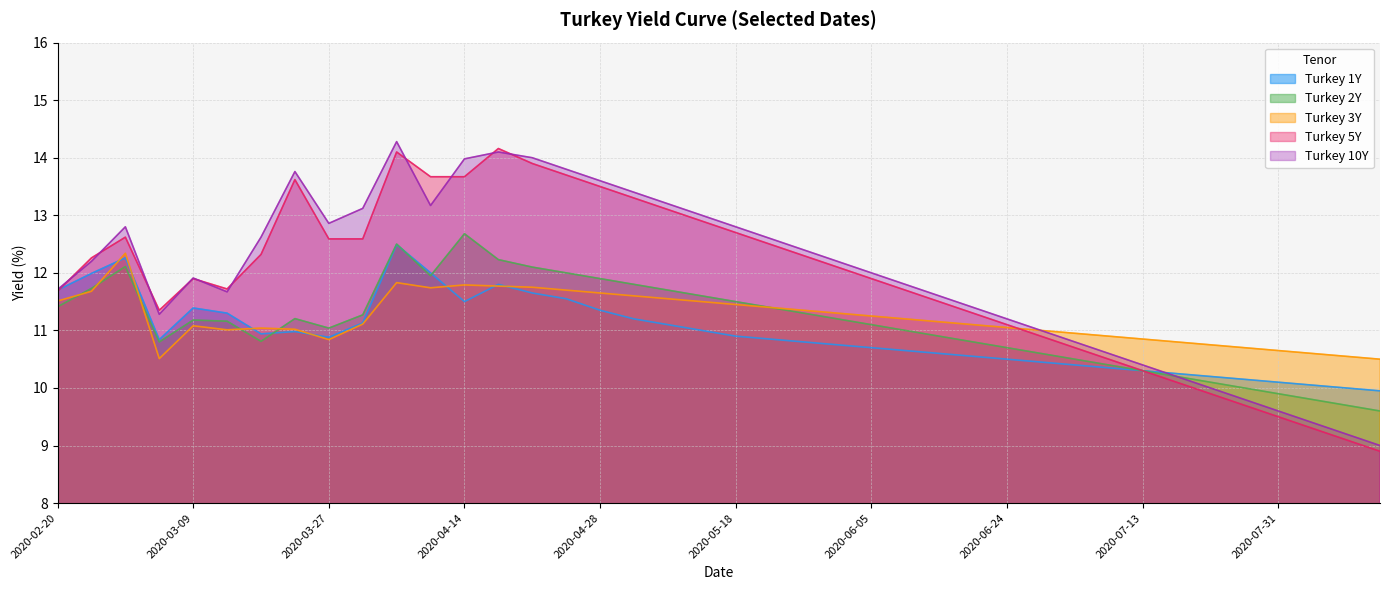

Where is the first local minimum for Turkey 5Y?

2020-03-04